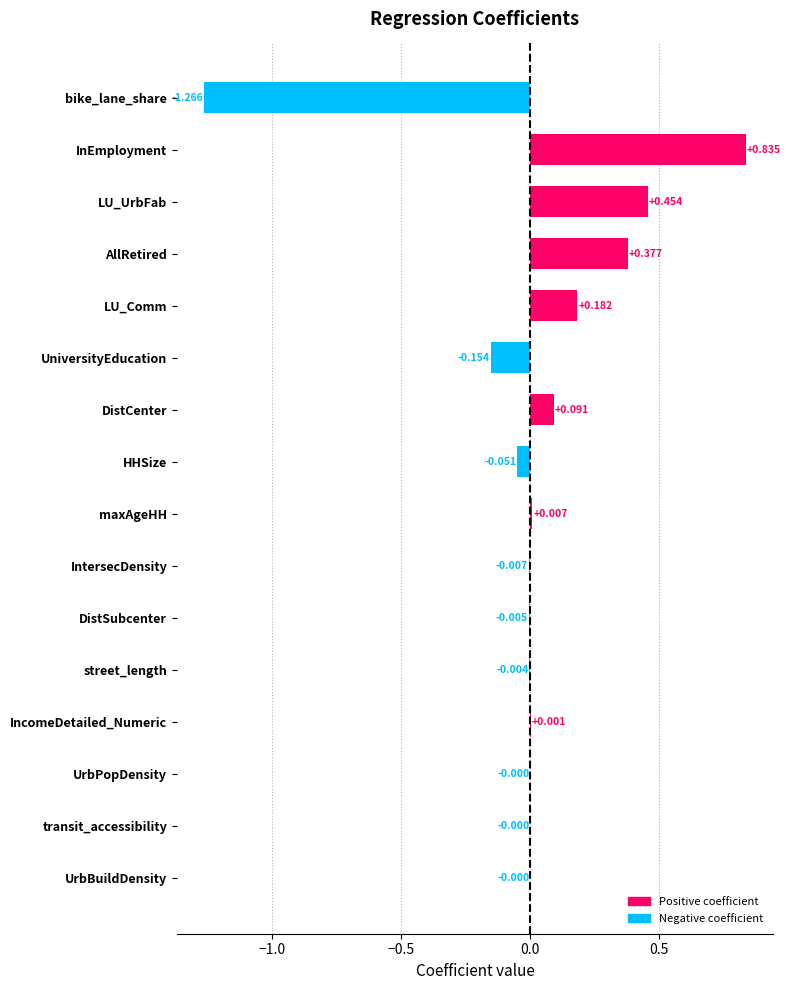

Which category has the highest value across all series?

InEmployment